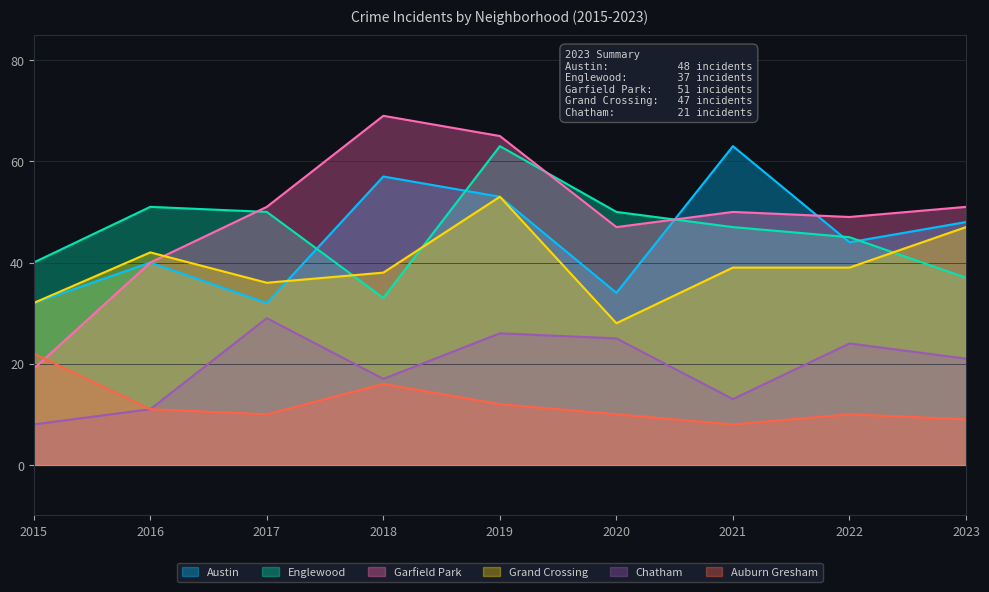

What are all the series names shown in the legend?

Austin, Englewood, Garfield Park, Grand Crossing, Chatham, Auburn Gresham